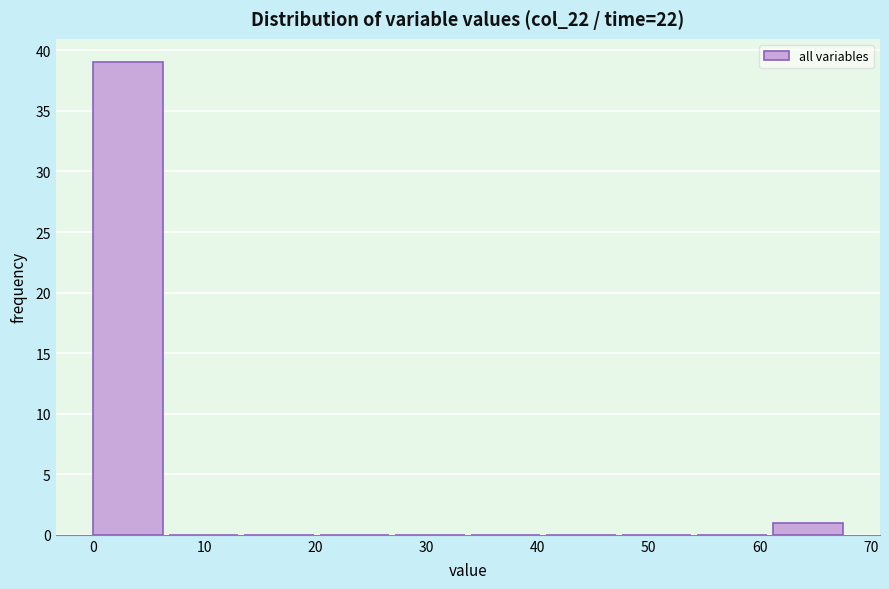

Which range on the x-axis has the tallest bar?

0 to 7